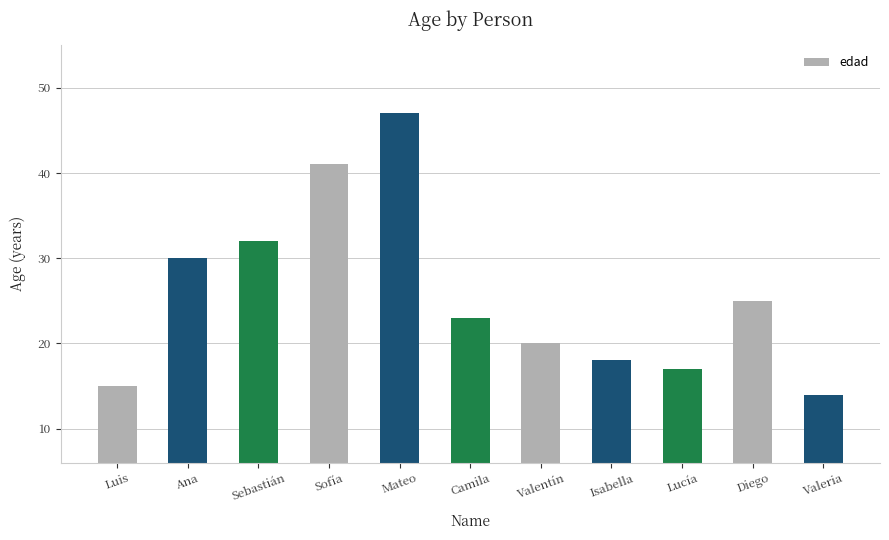

What is the label of the 6th bar from the right?

Camila